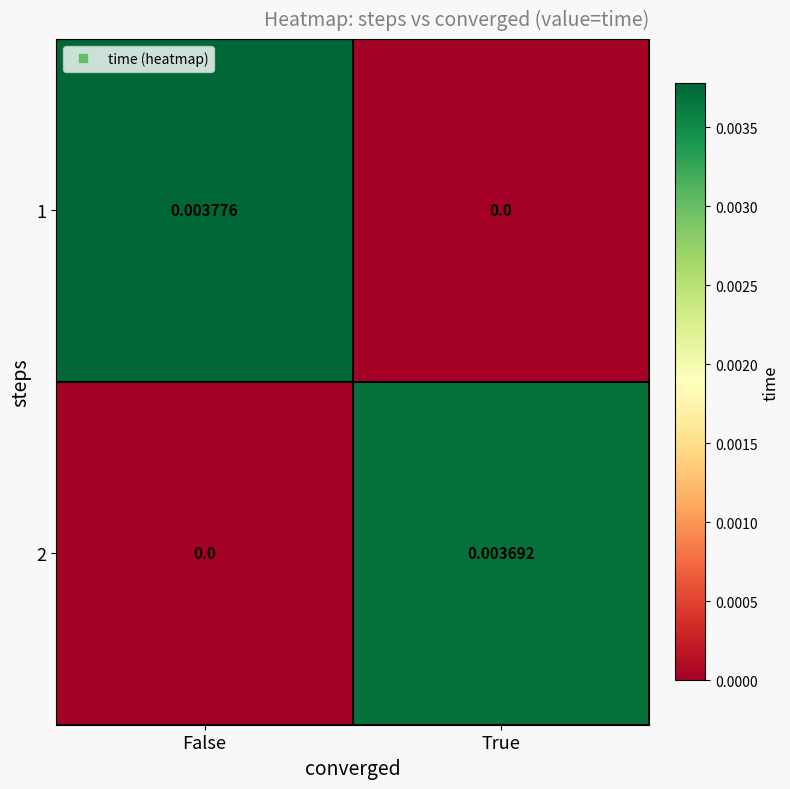

Rank the series at False from highest to lowest value.

1, 2